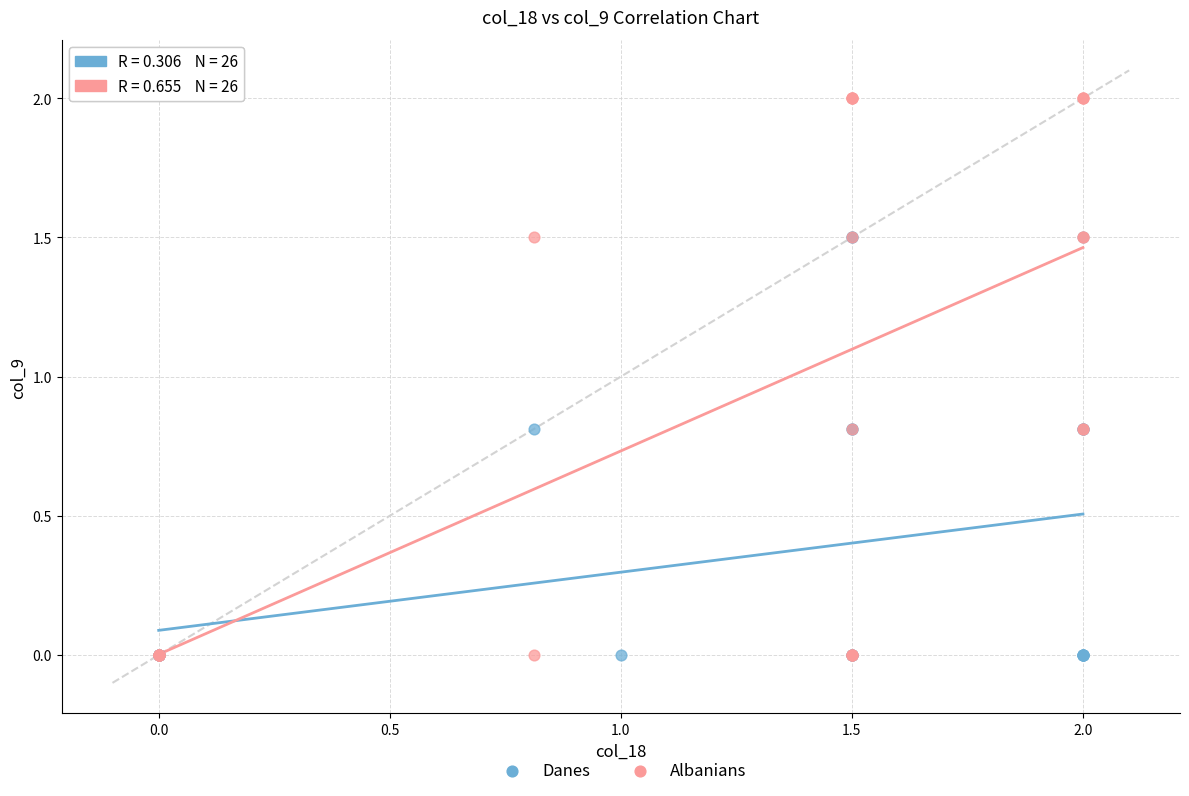

Which series contains the highest Y value?

Albanians